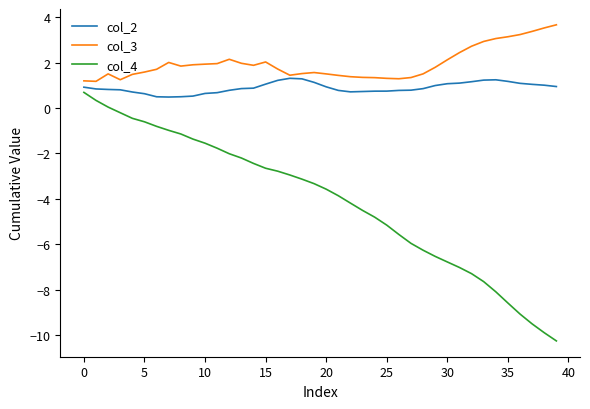

What is the minimum value shown in the chart?

-10.2